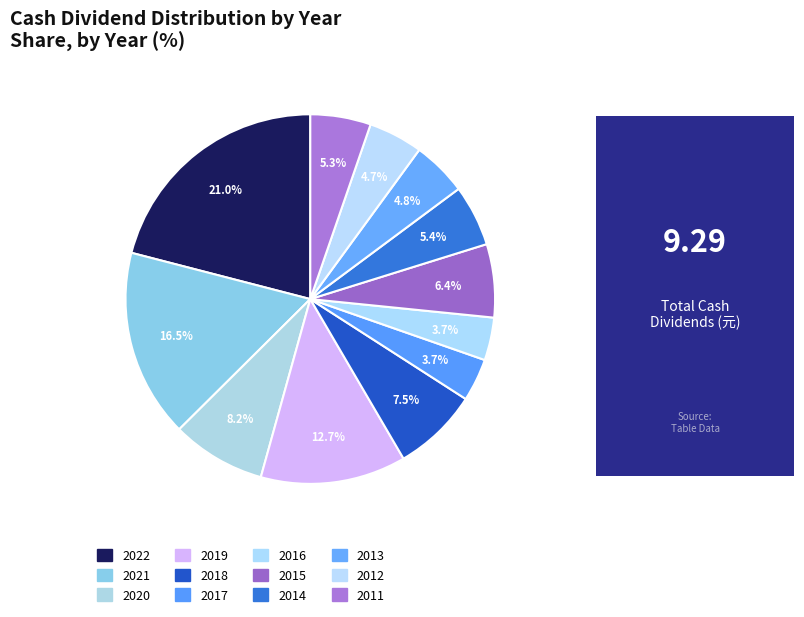

How many segments does this pie chart have?

12